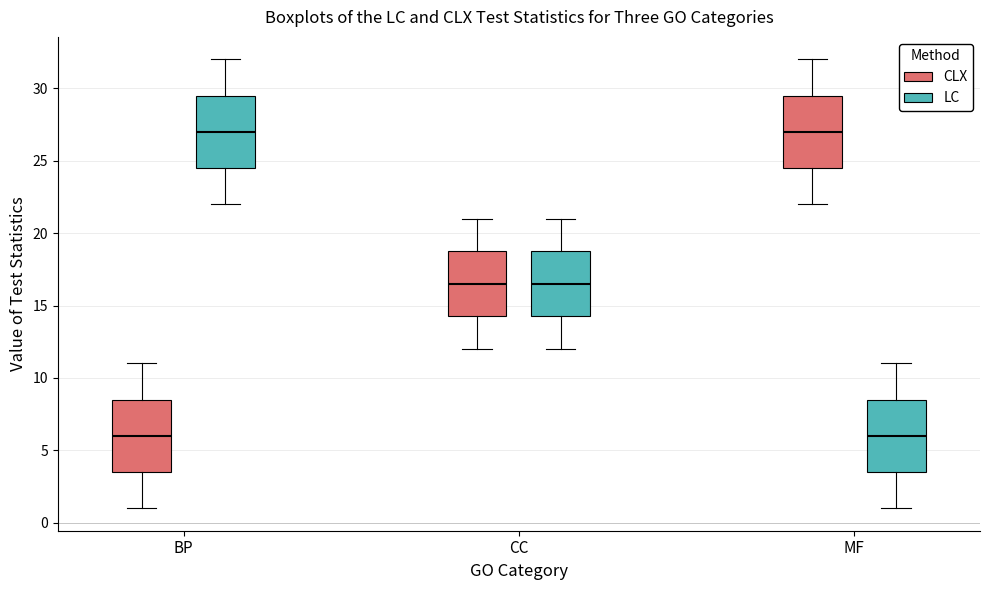

Where is the lower edge of the box for BP (CLX) on the y-axis? The values are not printed on the chart, so give them approximately, as read against the axis.

3.5